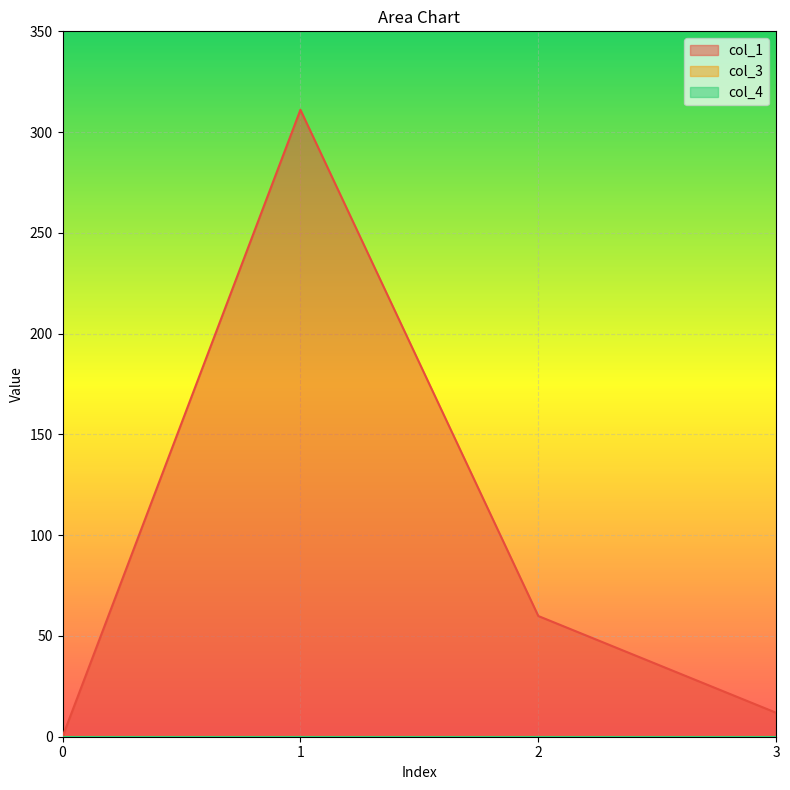

Reading left to right, list all the values displayed in this chart.

col_1: 0=0.0	1=311.1	2=59.9	3=11.9
col_3: 0=0.0	1=0.0	2=0.0	3=0.0
col_4: 0=0.0	1=0.0	2=0.0	3=0.0